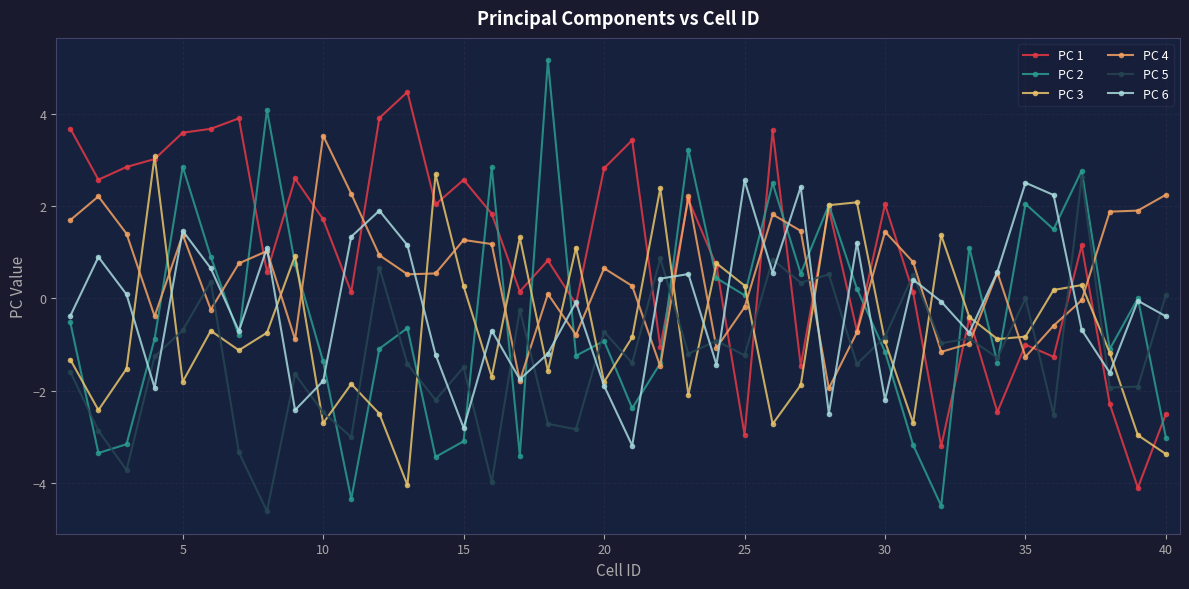

What is the average value of the PC 5 series?

-1.3